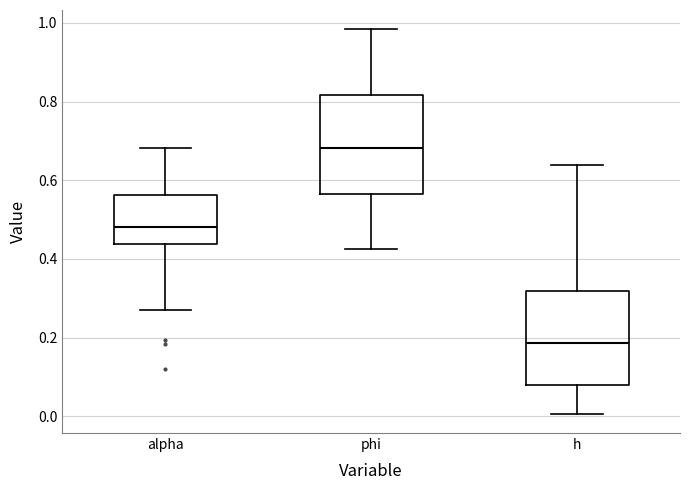

Where is the lower edge of the box for phi on the y-axis? The values are not printed on the chart, so give them approximately, as read against the axis.

0.56